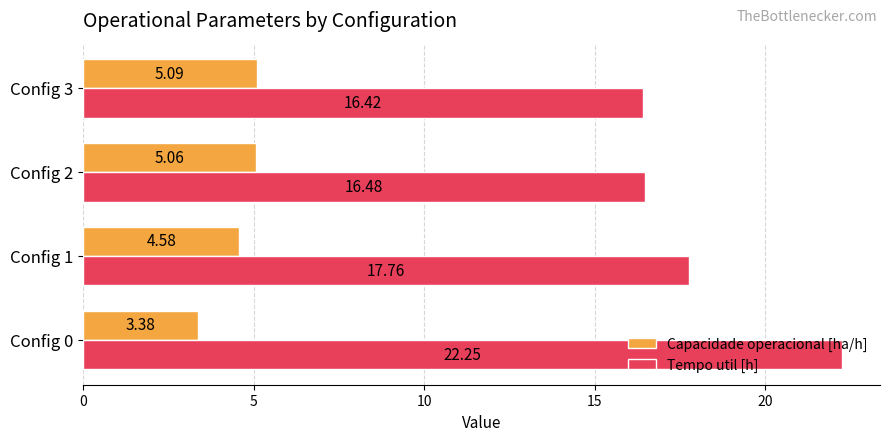

Which series has the largest total across all categories?

Tempo util [h]